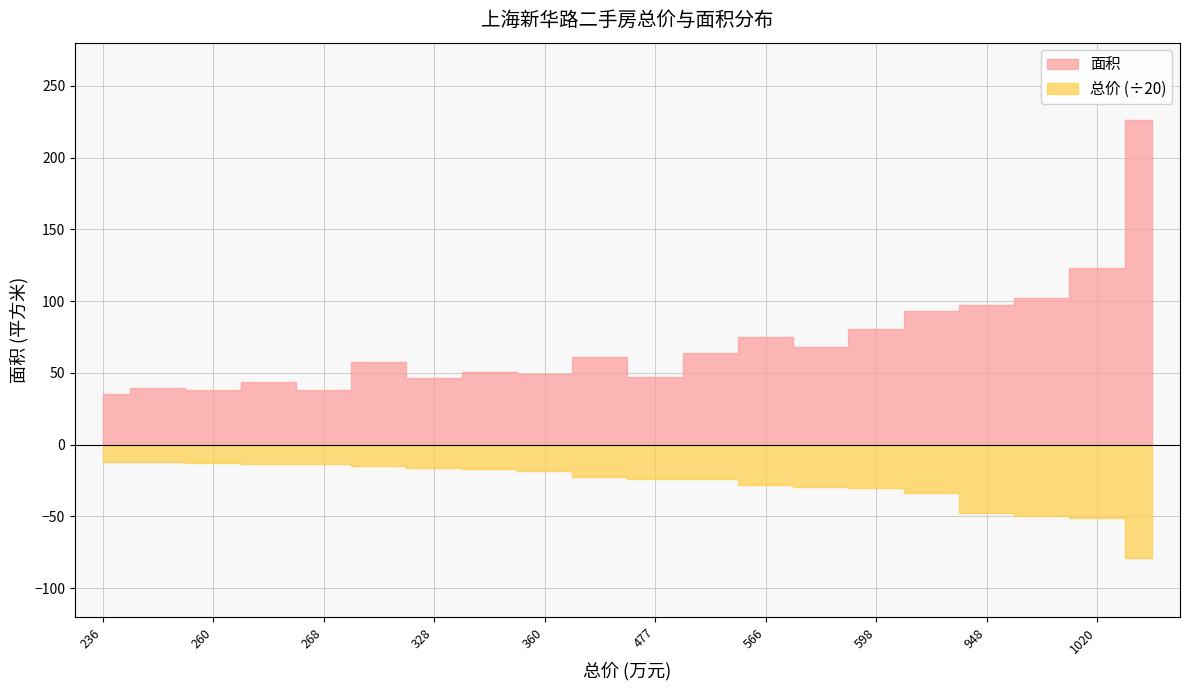

The 总价 series shows 126.8 at 590. True or false?

False